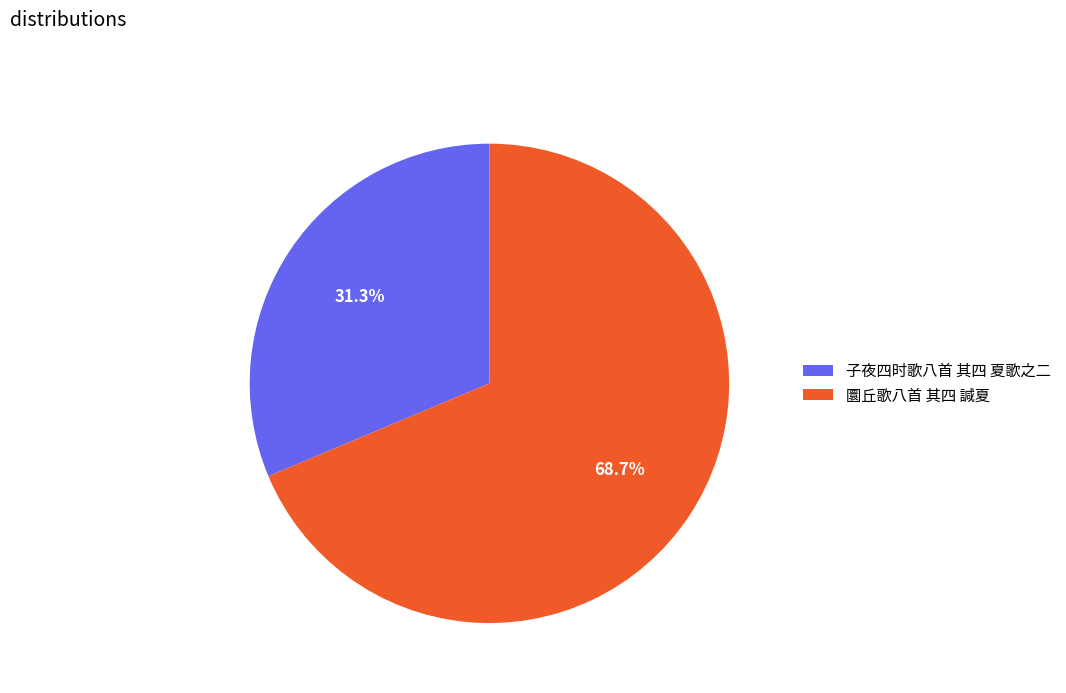

Which category has the biggest portion of the pie?

圜丘歌八首 其四 諴夏